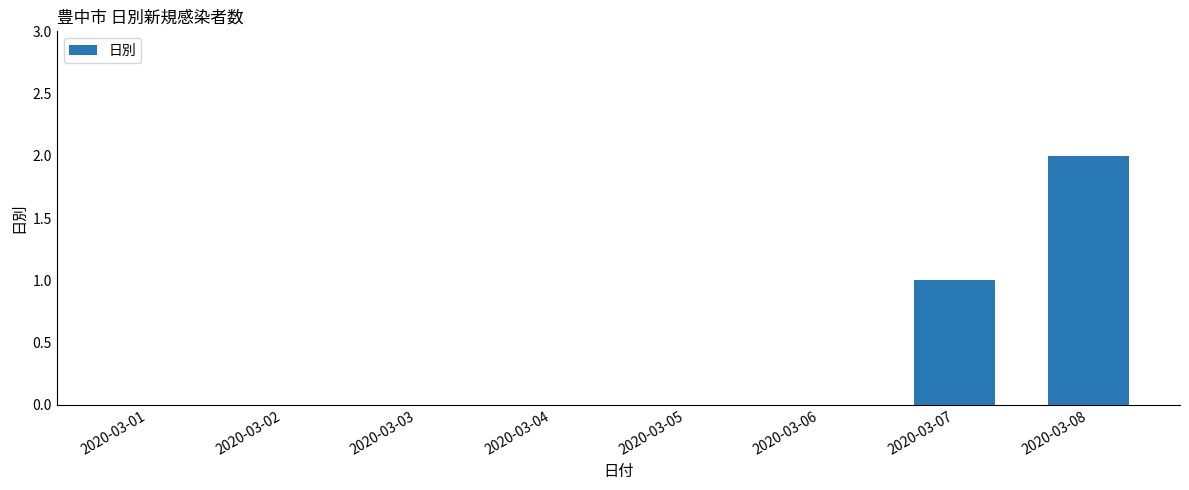

How many data points does each series have?

8